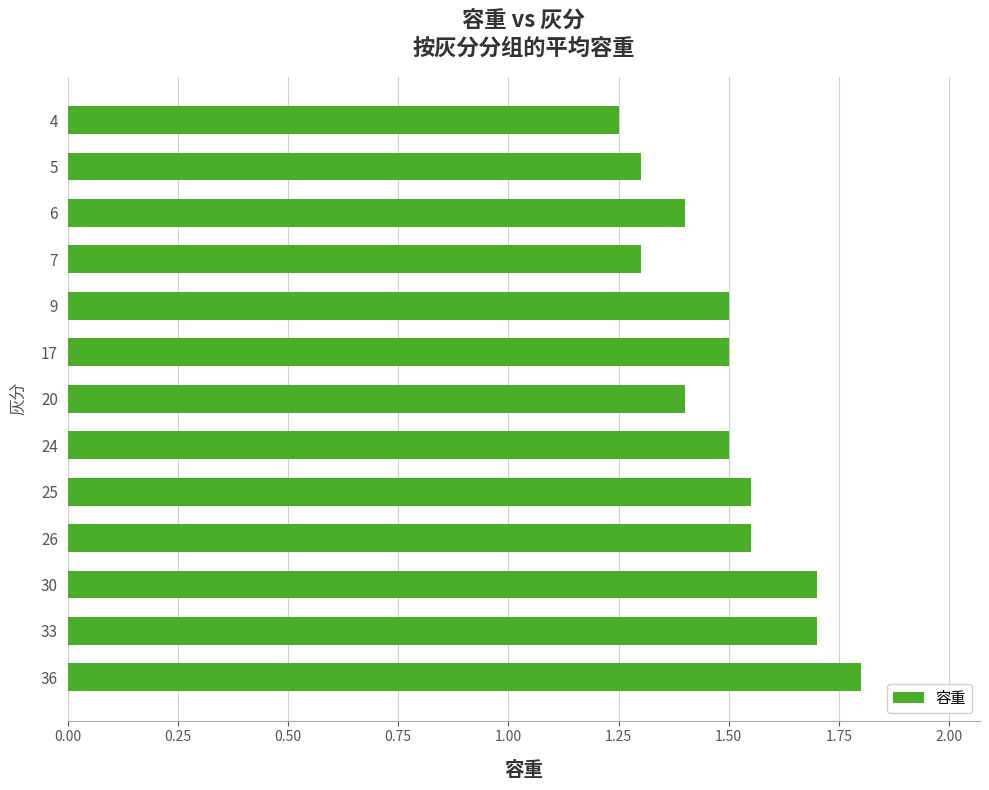

What is the change in value from 36 to 20?

-0.4